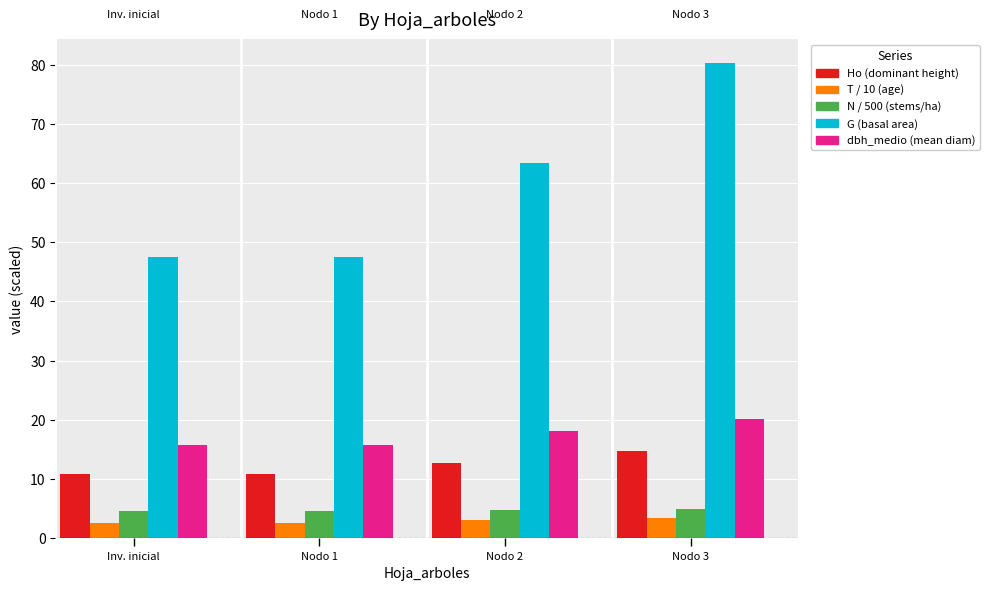

At which category does the chart reach its peak across all series?

Nodo 3